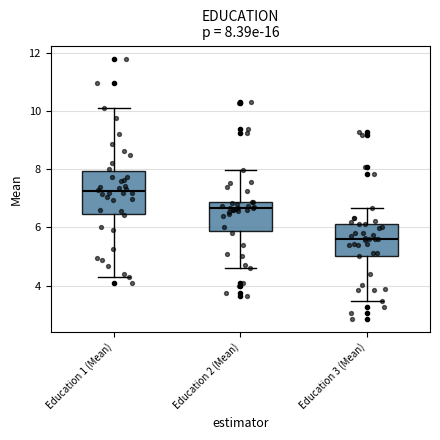

Comparing the boxes themselves (not the whiskers), which one is the tallest?

Education 1 (Mean)